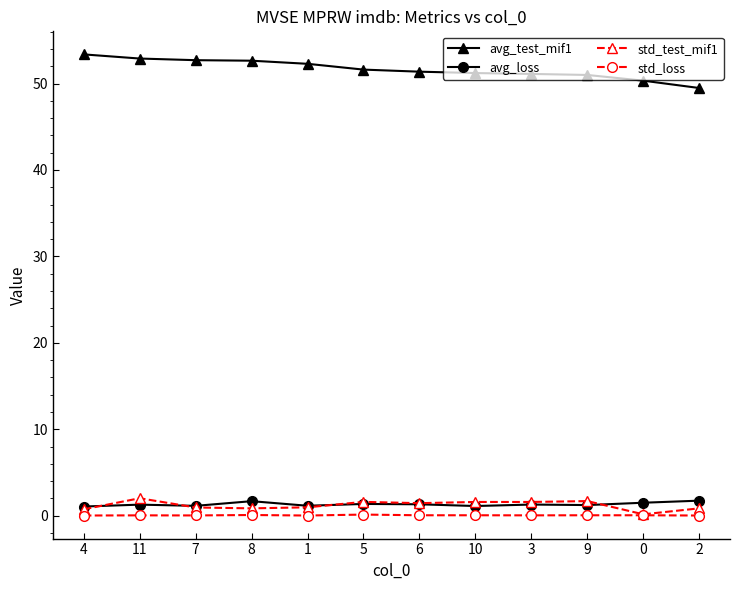

What is the difference between the highest and lowest values at 1?

52.3